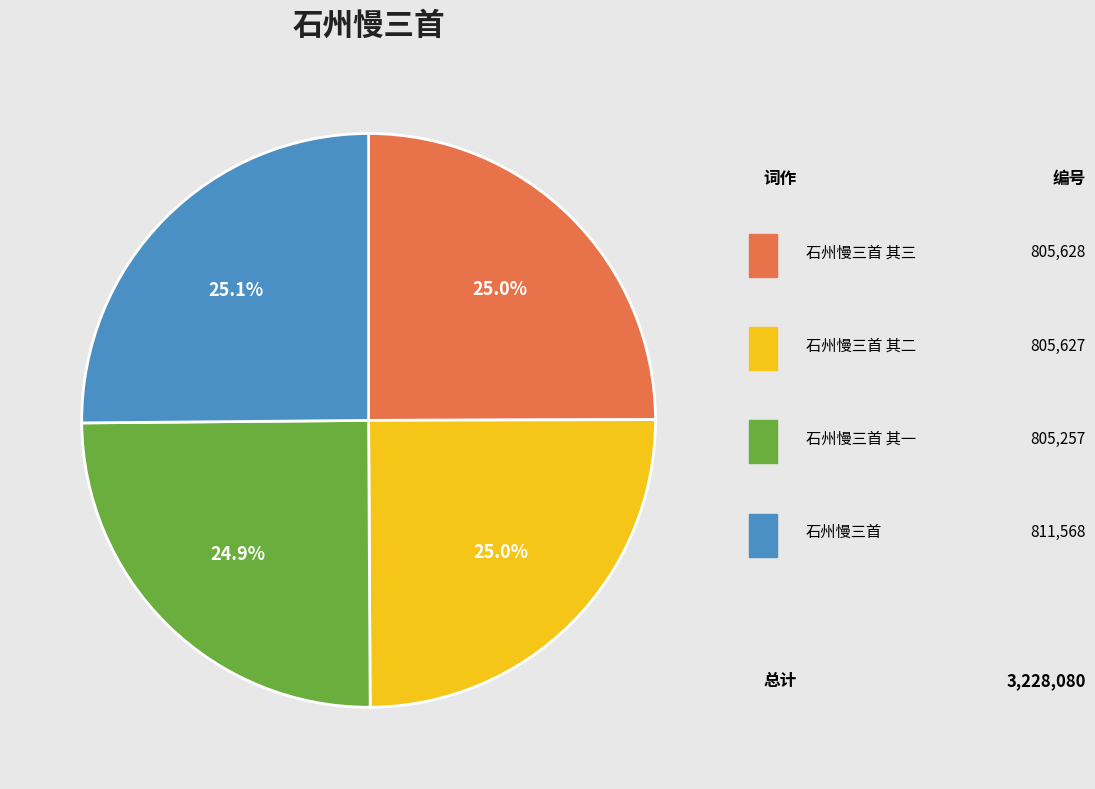

Is there any slice that represents more than half of the pie?

No